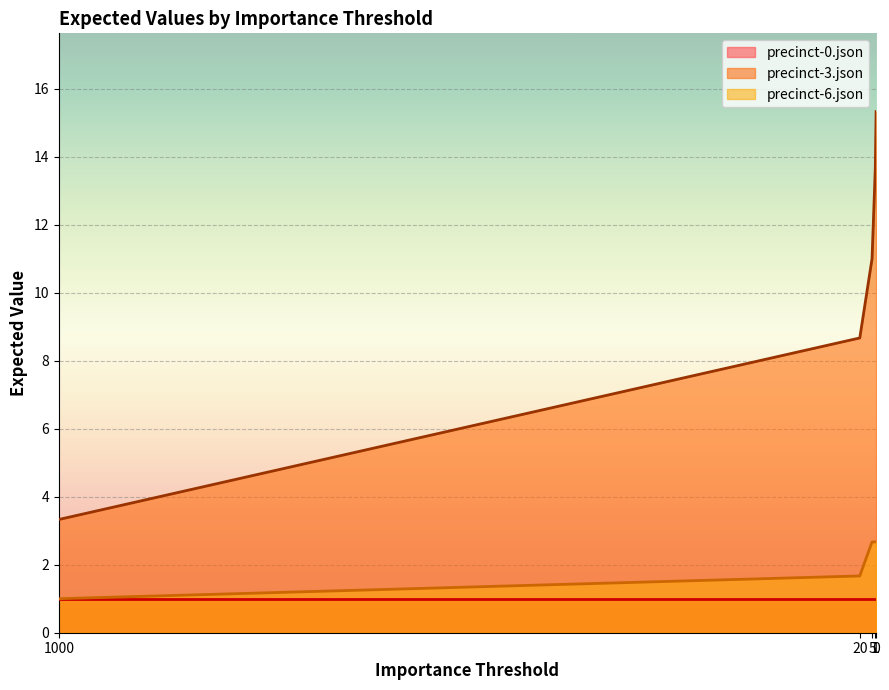

True or false: precinct-0.json and precinct-6.json cross at least once.

False